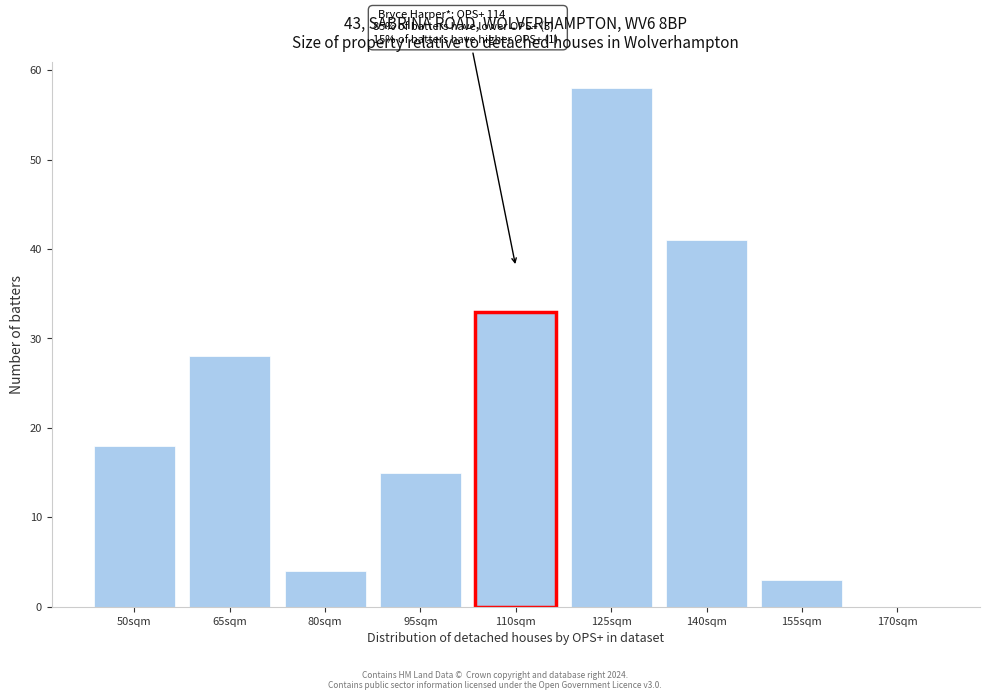

Reading left to right, what are all the values shown in this chart?

50sqm=18	65sqm=28	80sqm=4	95sqm=15	110sqm=33	125sqm=58	140sqm=41	155sqm=3	170sqm=0